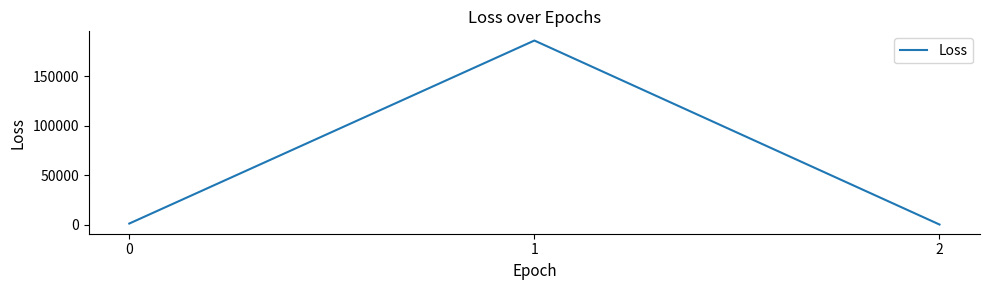

Is this an area chart (filled region under the line)?

No